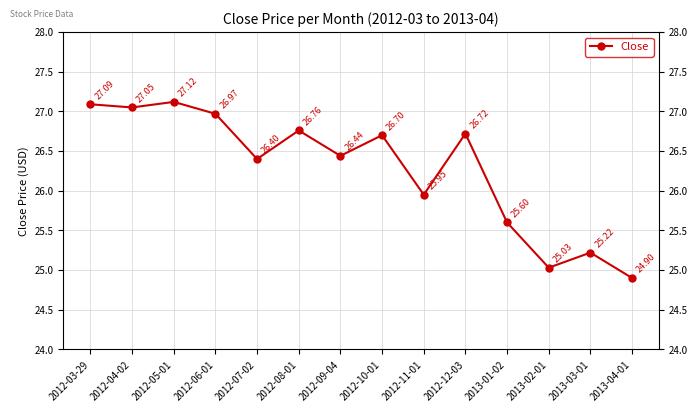

Between 2012-08-01 and 2013-03-01, which is larger?

2012-08-01